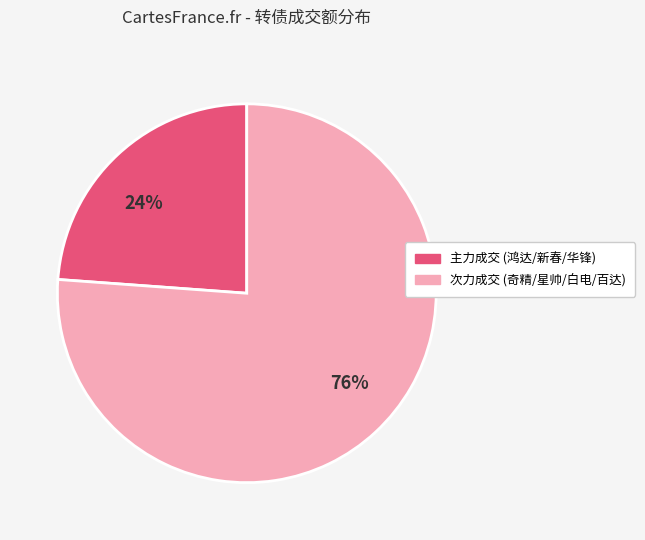

Which has a higher value, 主力成交 (鸿达/新春/华锋) or 次力成交 (奇精/星帅/白电/百达)?

次力成交 (奇精/星帅/白电/百达)